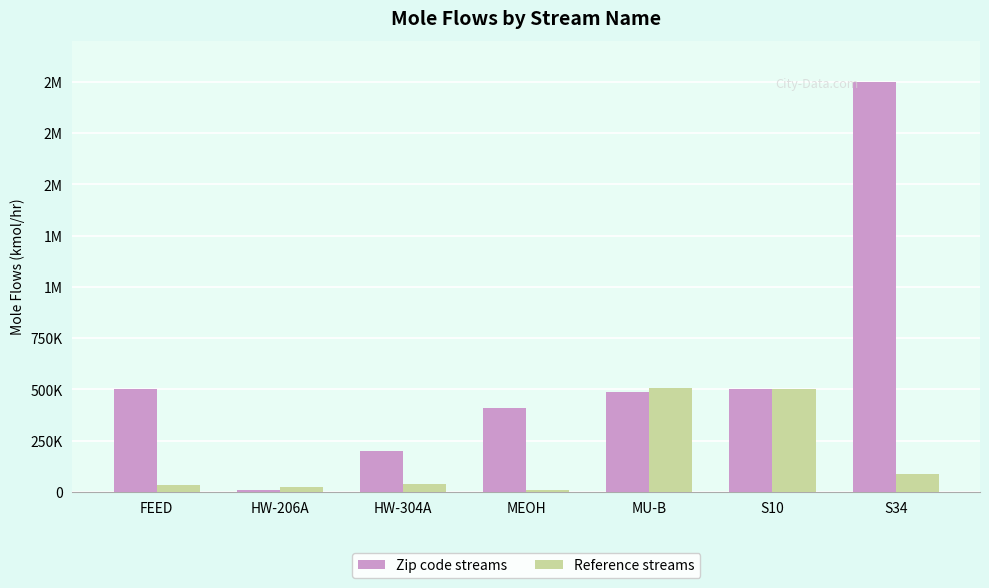

Are the bars horizontal?

No